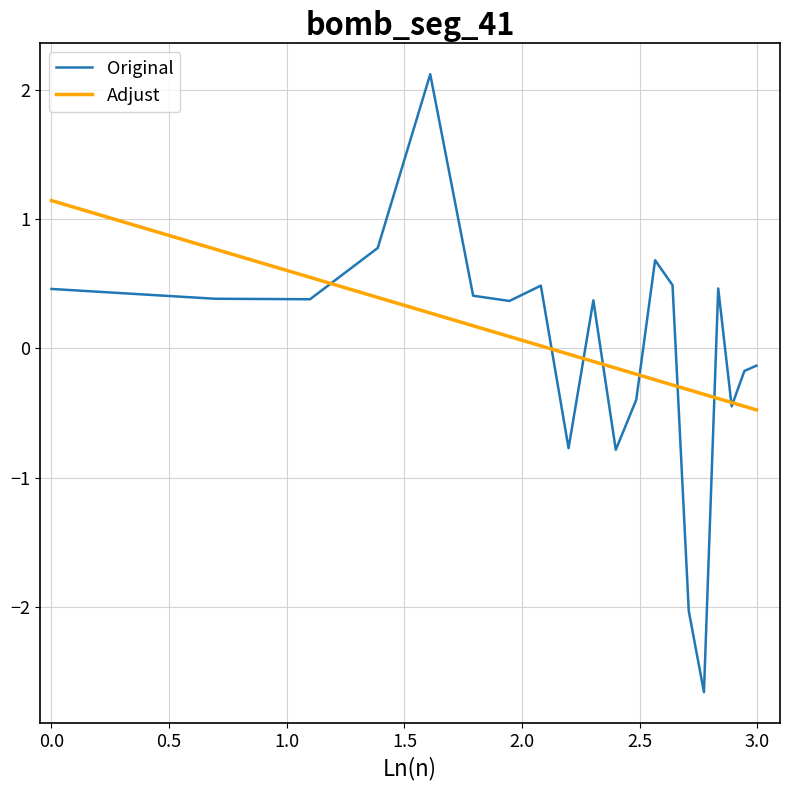

True or false: Adjust and Original intersect in this chart.

True